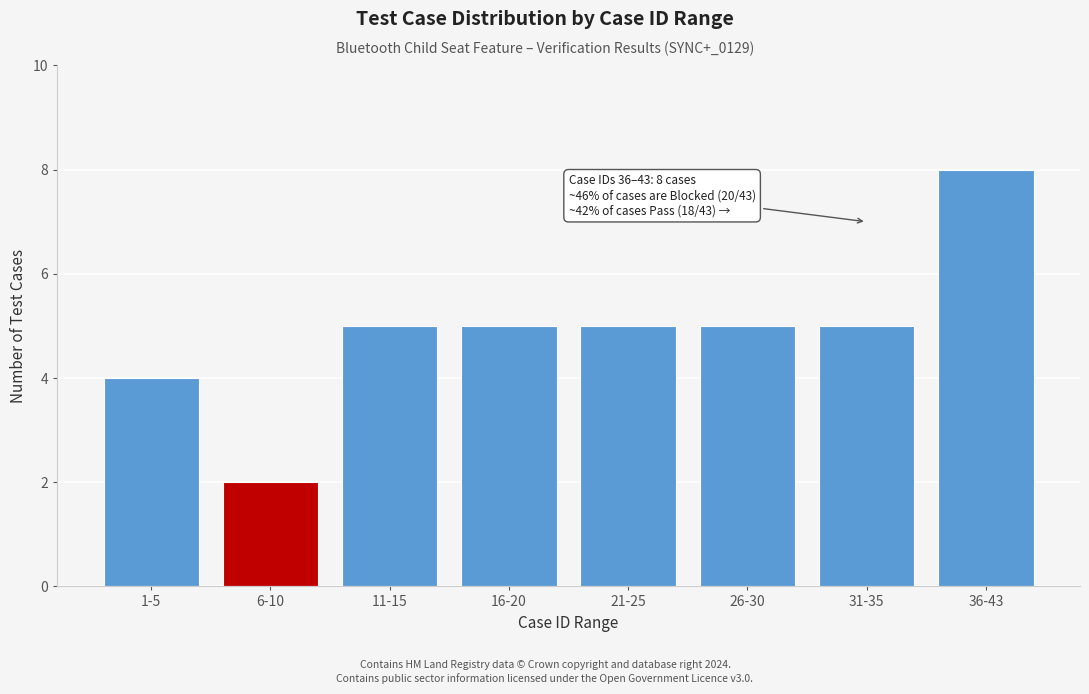

Reading right to left, transcribe all the data shown in this chart.

8	5	5	5	5	5	2	4